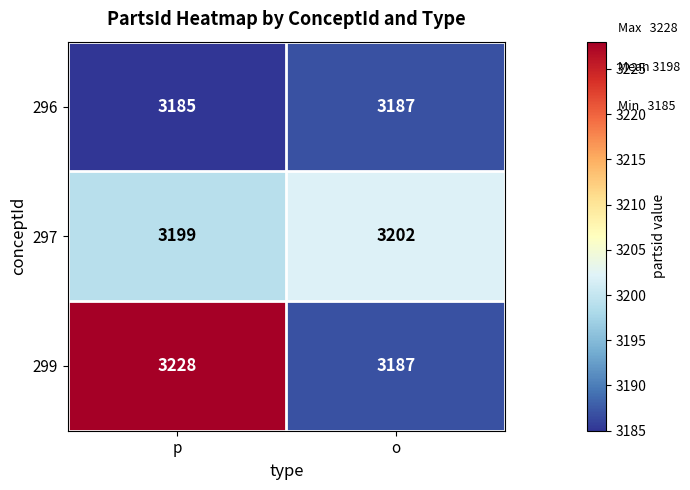

Is it true that 296 equals 3185 at p?

True